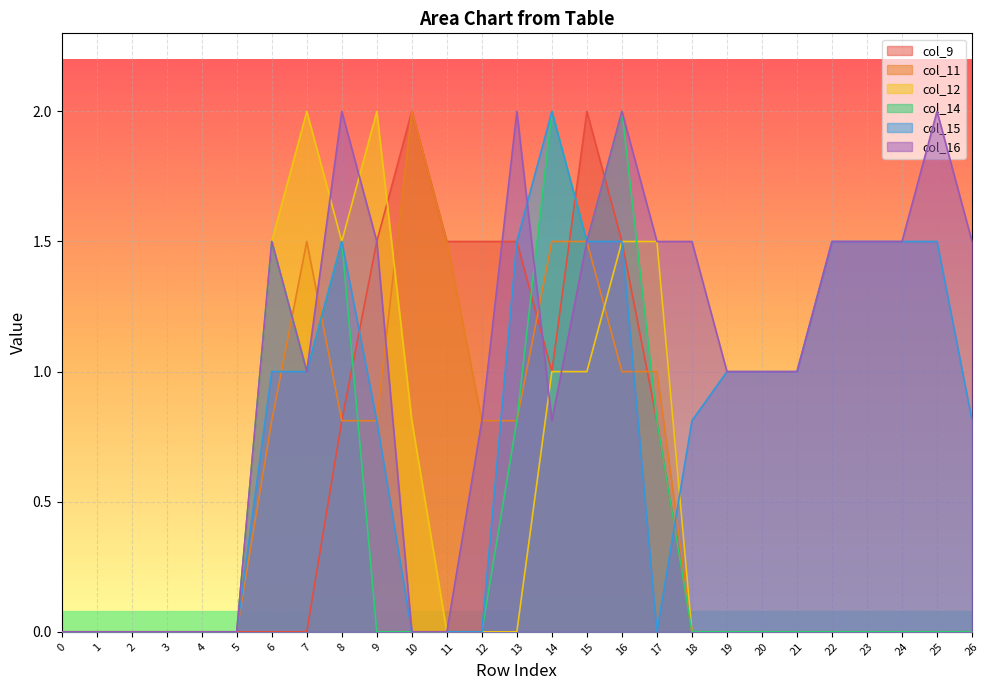

What is the sum of all col_9 values?

14.1